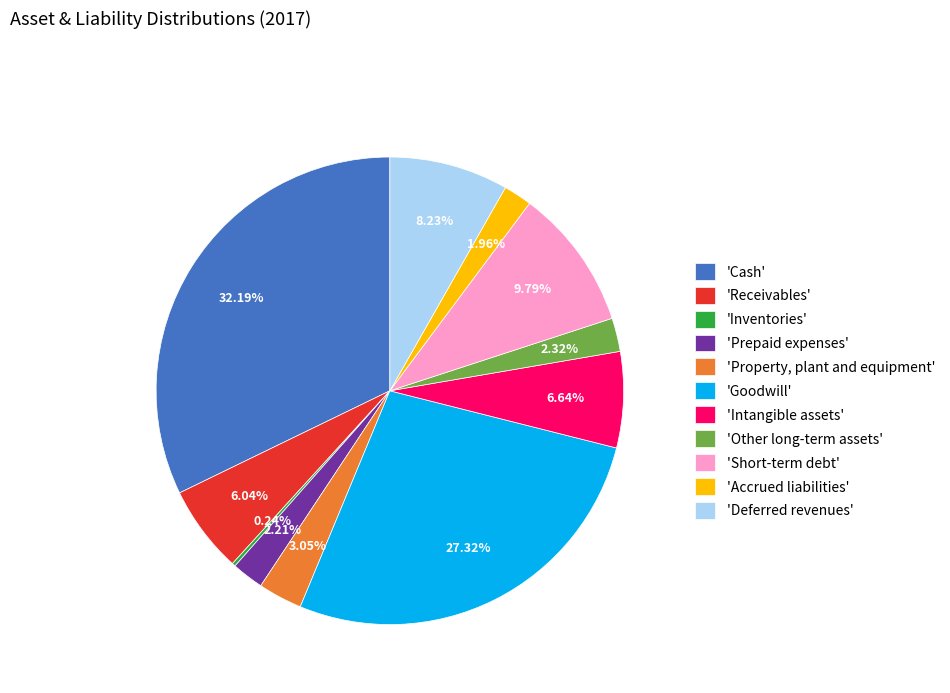

Is the sum of 'Deferred revenues' and 'Property, plant and equipment' greater than half?

No